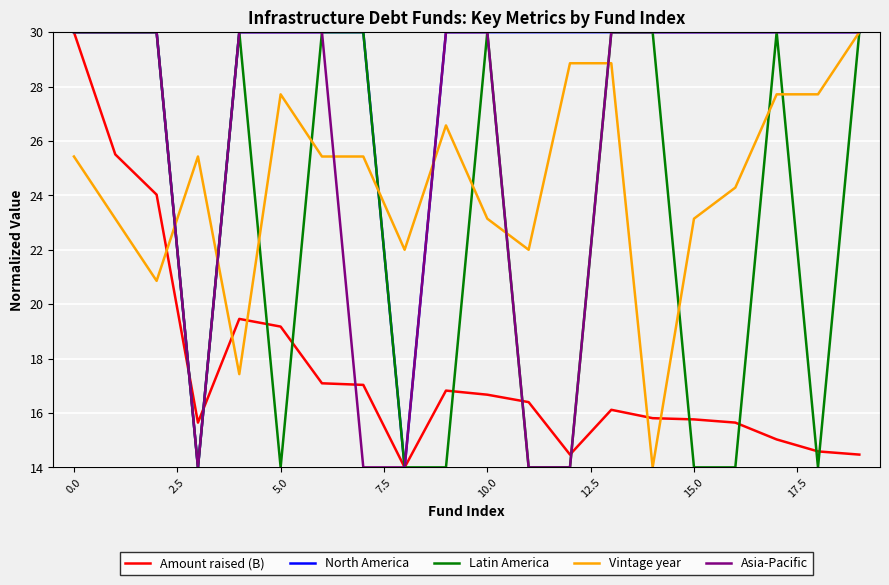

What is the lowest value of the Amount raised (B) series?

14.0